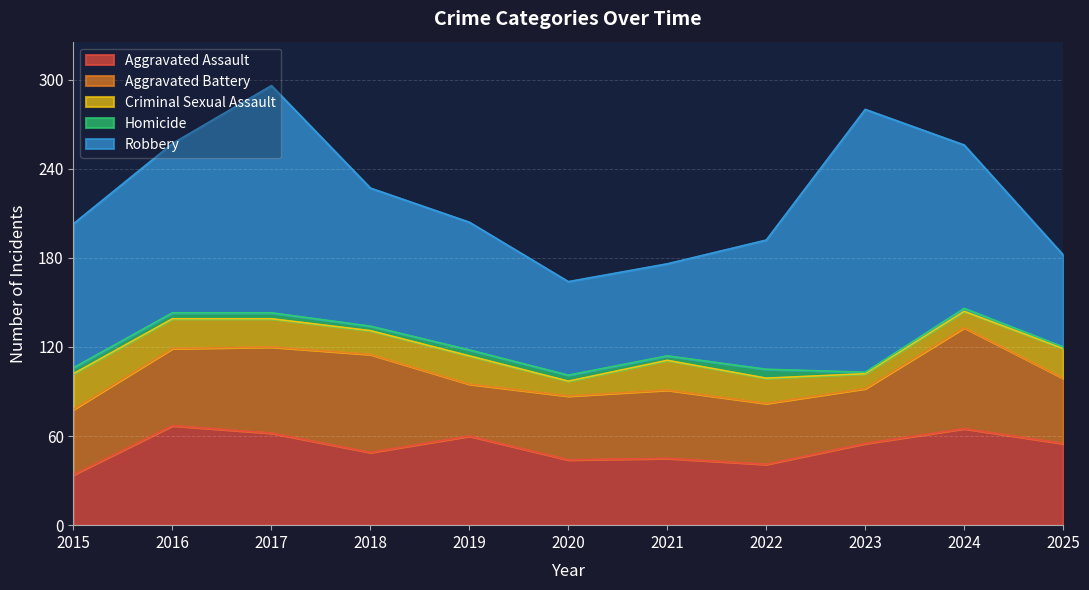

Which series has the widest spread of values?

Robbery